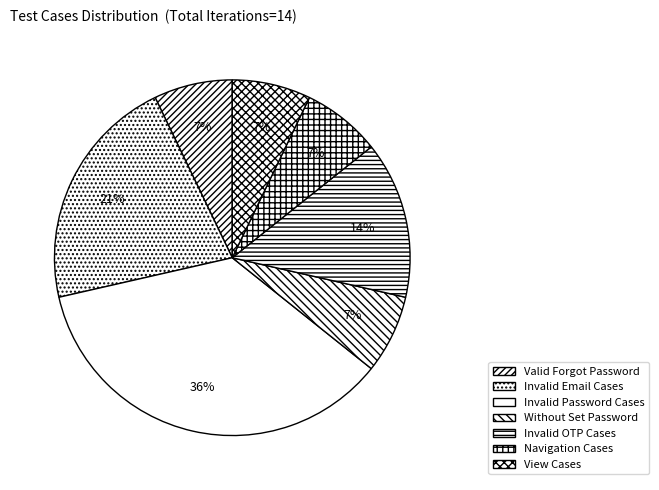

How many slices are in this pie chart?

7